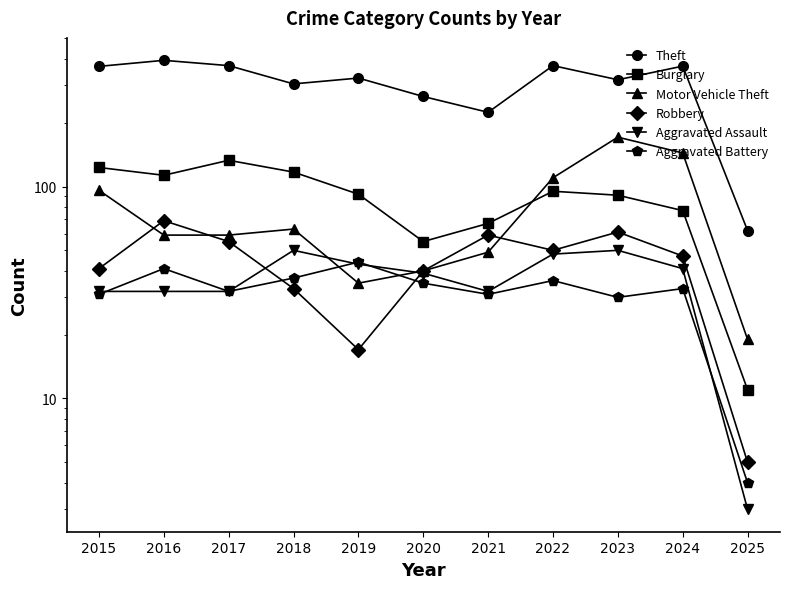

How many times do Motor Vehicle Theft and Aggravated Battery cross each other?

2